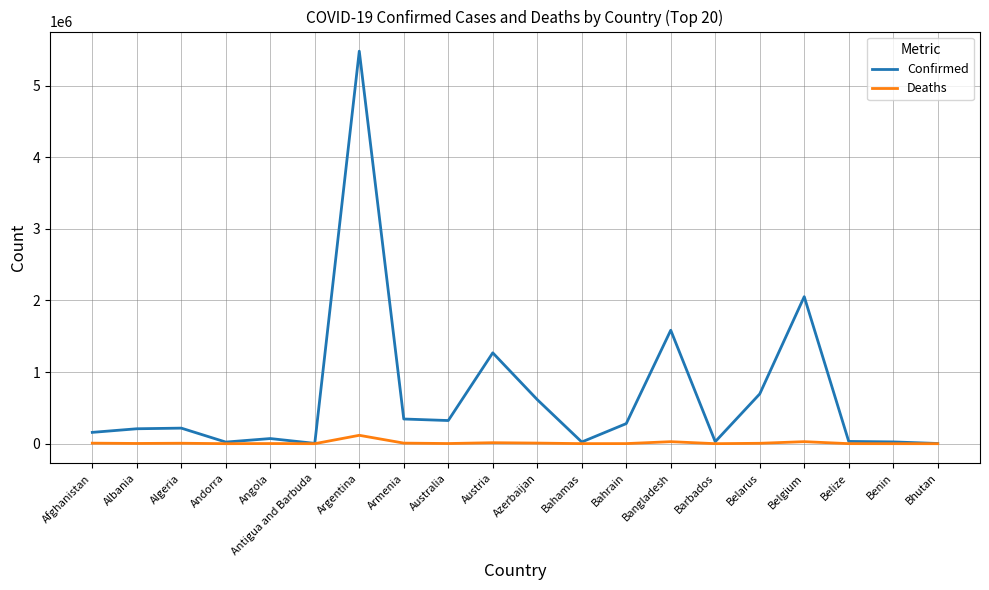

Does the chart display data point markers on the line(s)?

No